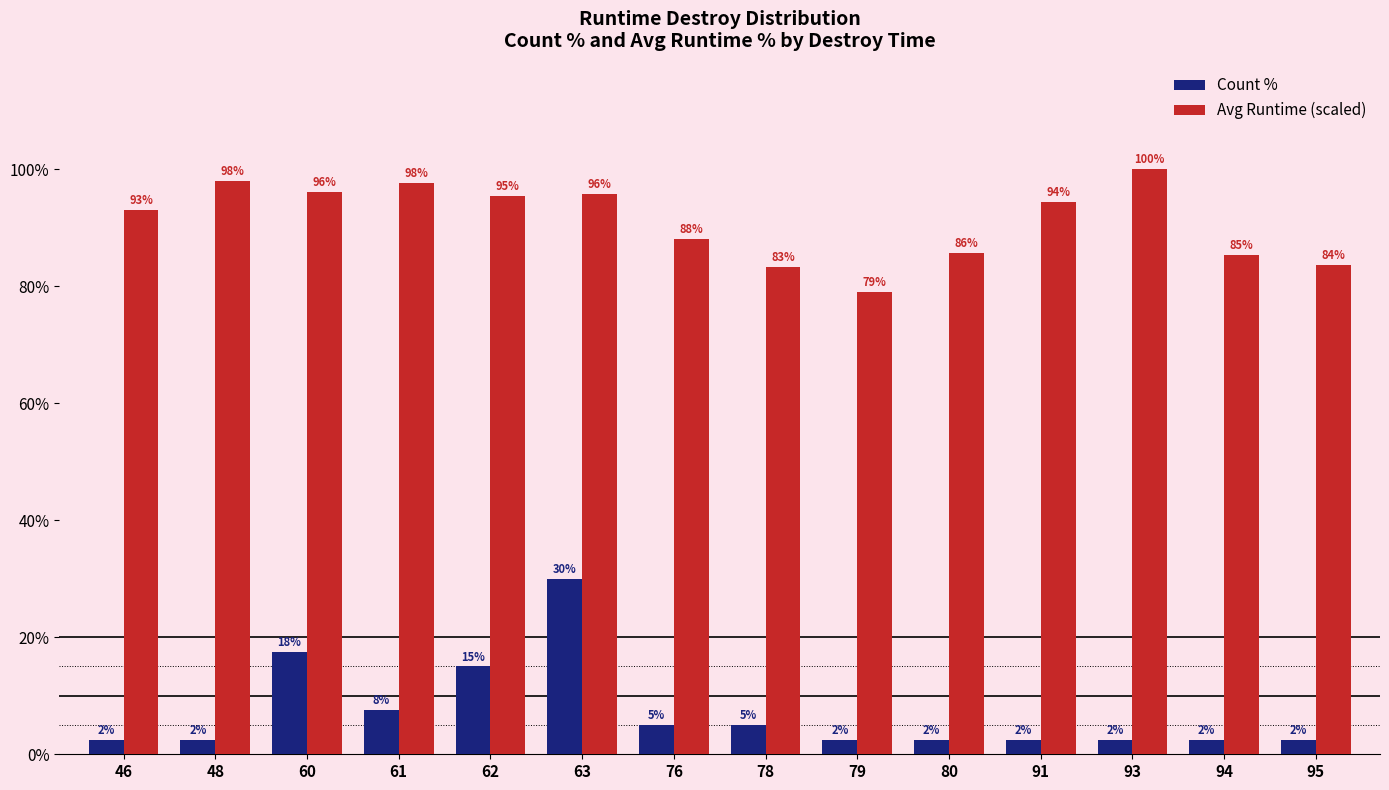

Which series has the largest total across all categories?

Avg Runtime (scaled)